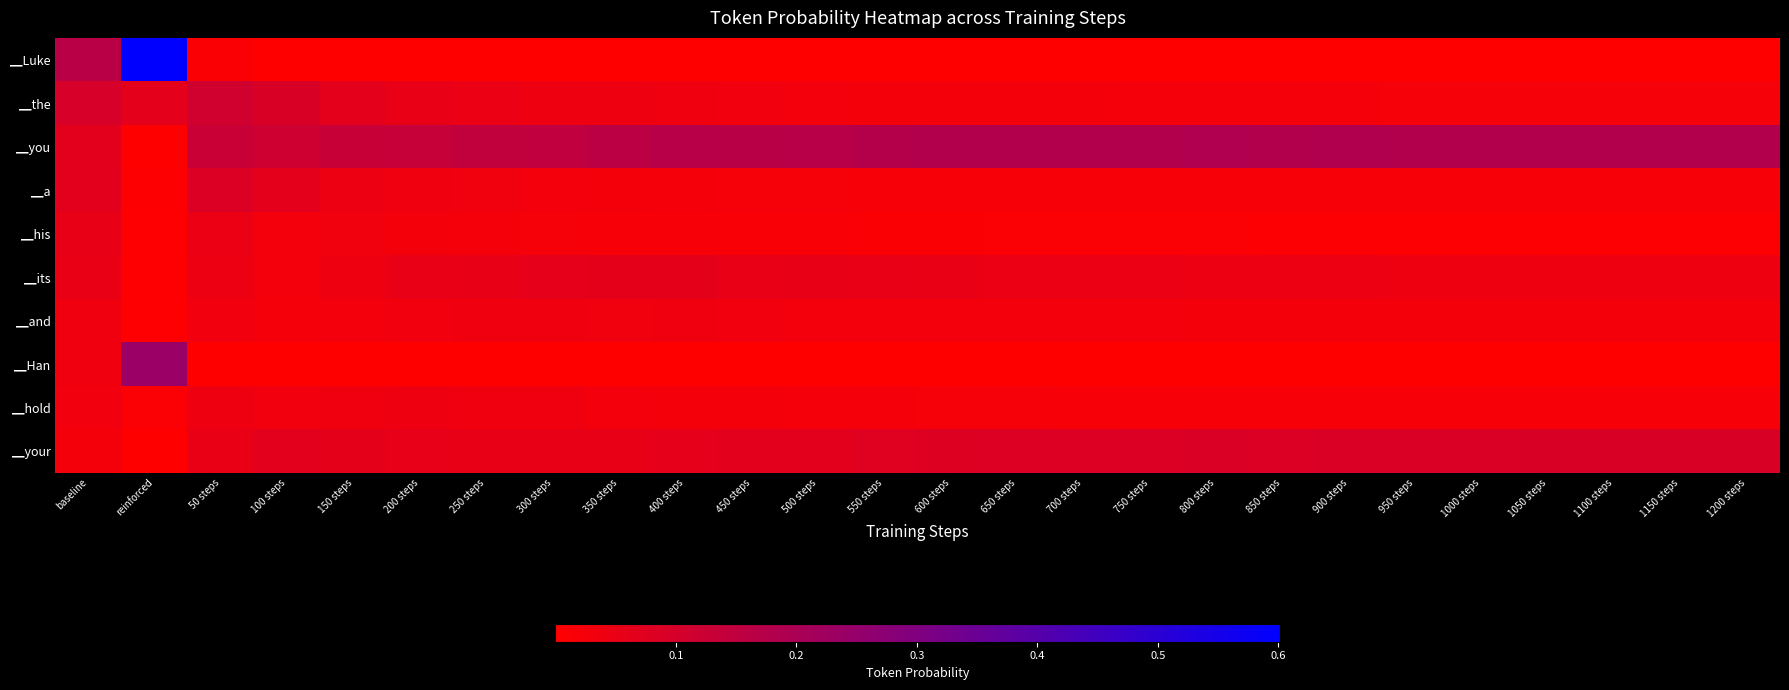

What is the spread (max minus min) of values at 850 steps?

0.2